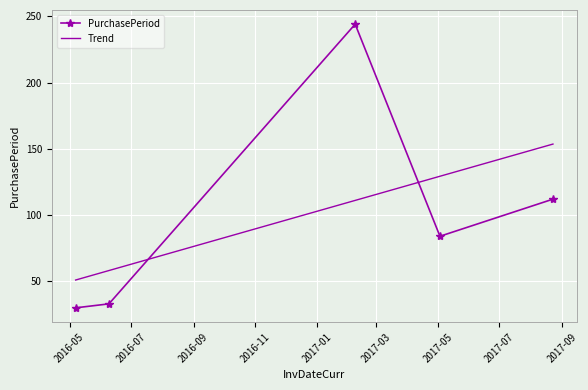

What is the difference between the maximum and second lowest values in the PurchasePeriod series?

211.0